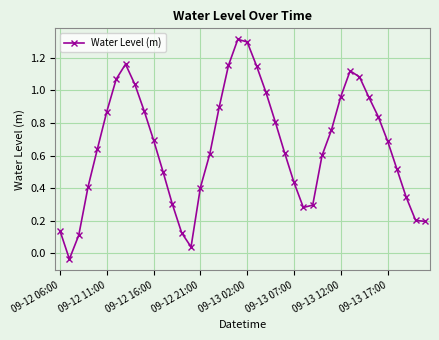

What is the difference between the second highest and minimum values?

1.3